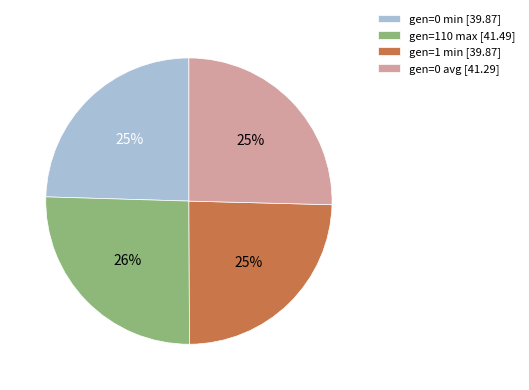

Is there a majority slice in this chart?

No